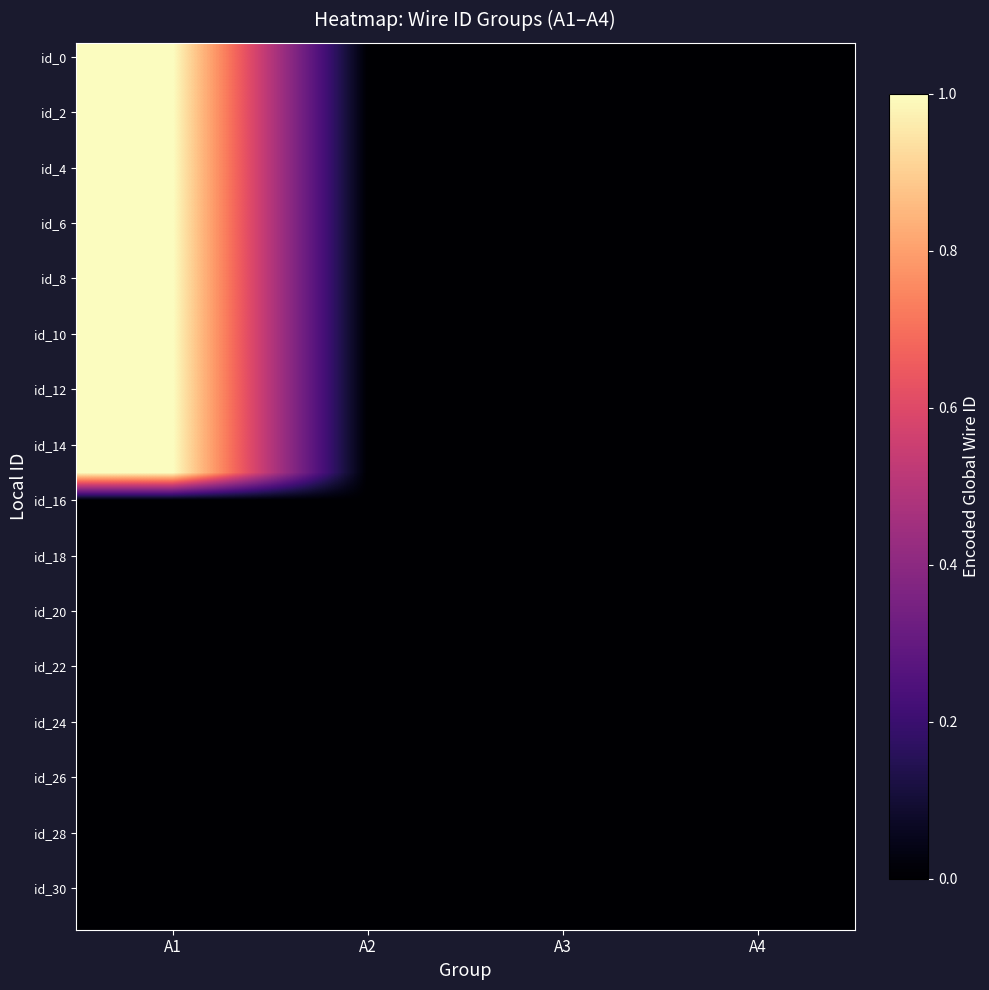

Which has a higher value, A3 or A2?

A3